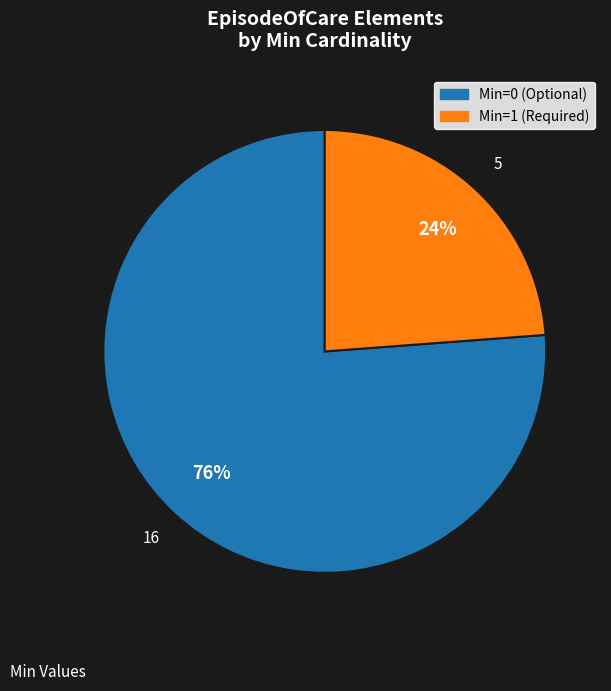

Is there a majority slice in this chart?

Yes